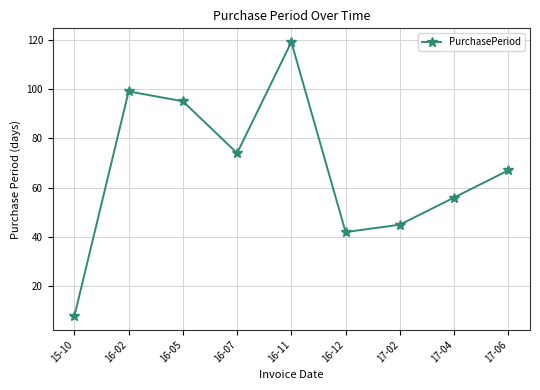

At which label does the data first exceed 67?

16-02